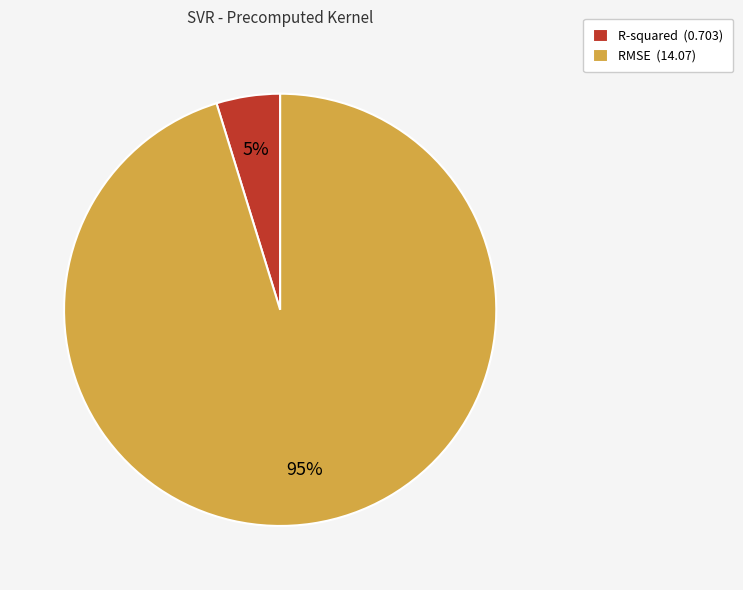

To the nearest percent, what portion does R-squared represent?

5%